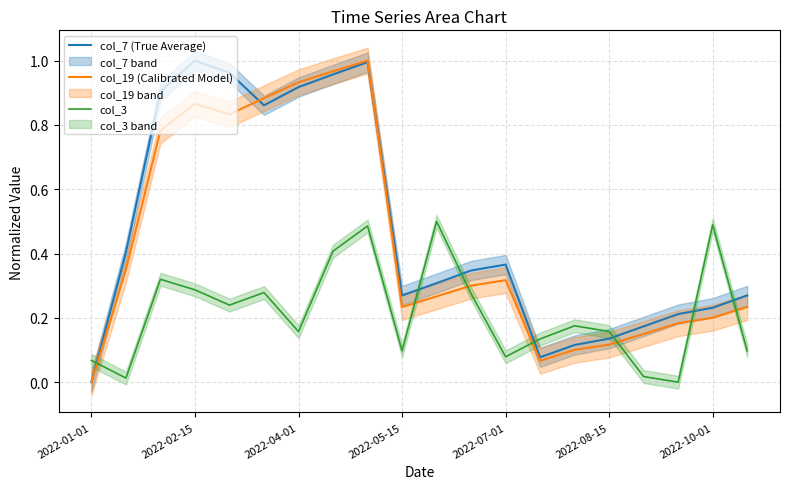

Where is col_19 (Calibrated Model) nearest to the value 0?

2022-01-01